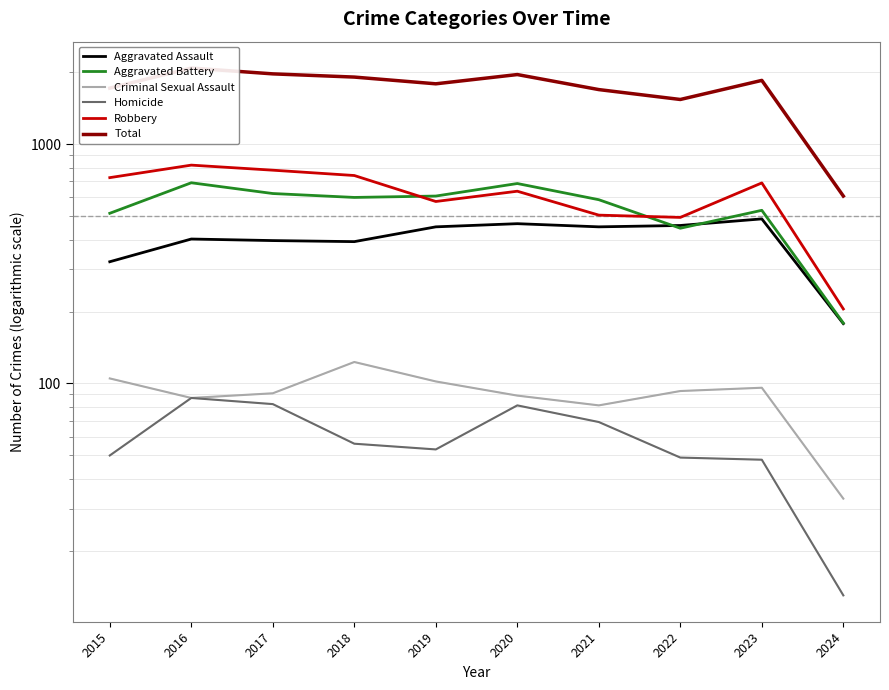

Which series has the largest total across all categories?

Total